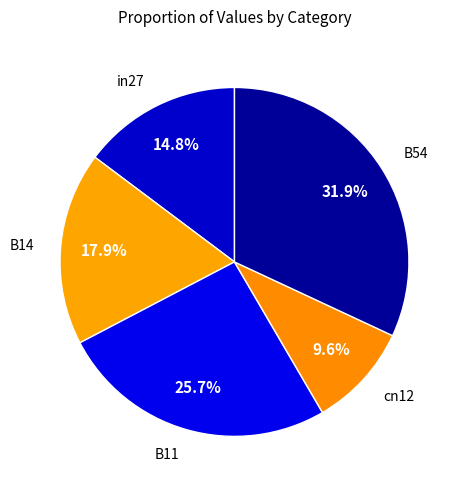

Which has a higher value, B11 or B54?

B54